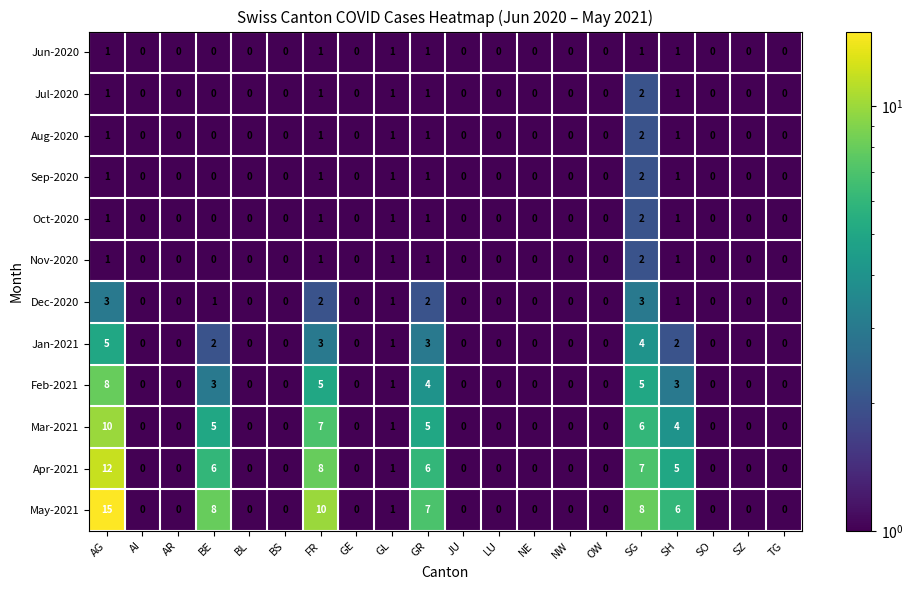

What is the maximum value for Dec-2020?

3